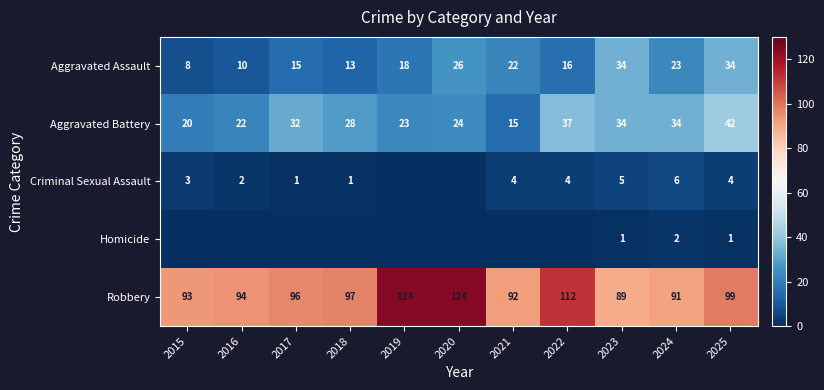

Which has a higher value, 2018 or 2025?

2025